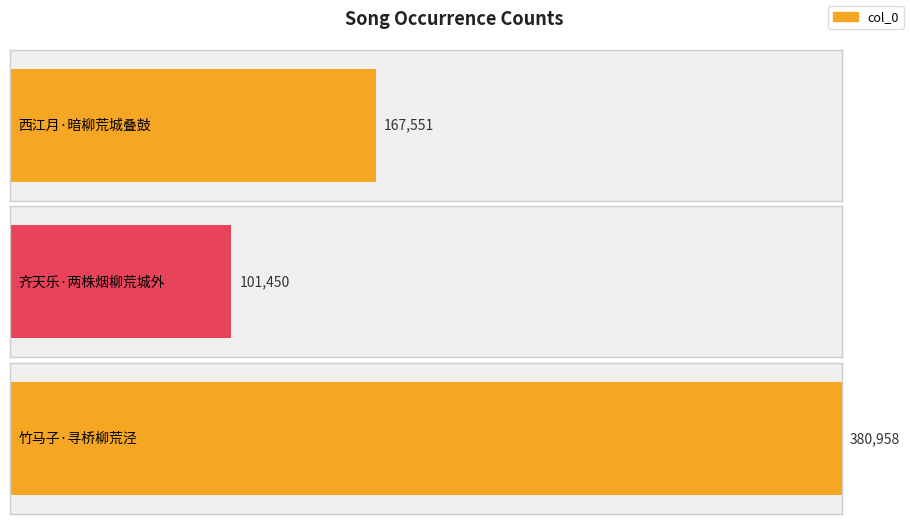

Where is the data nearest to the value 241204?

西江月·暗柳荒城叠鼓